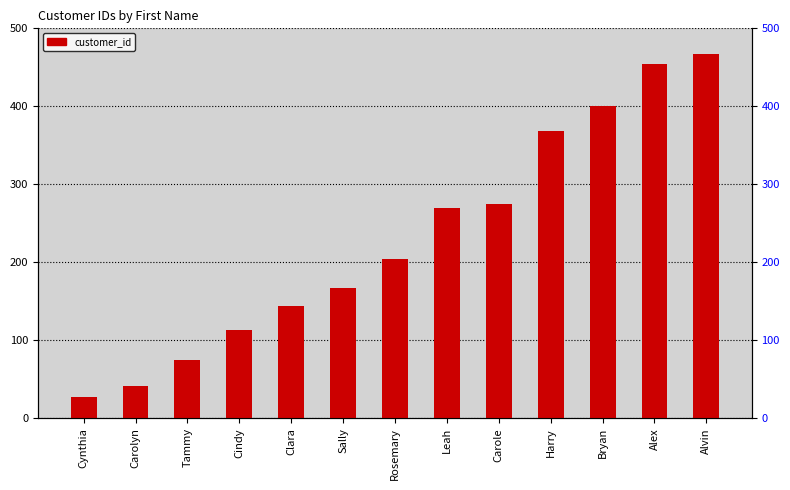

What is the difference between the maximum and minimum values?

439